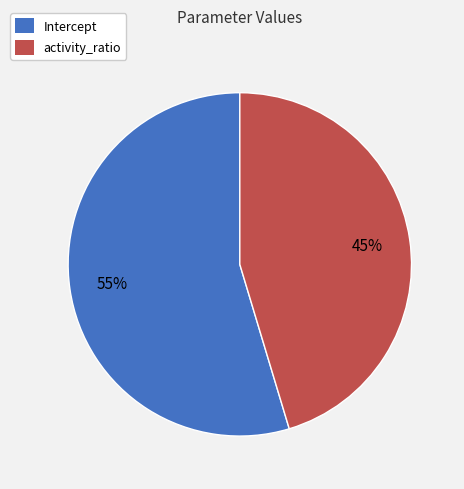

What is the smallest slice in the pie chart?

activity_ratio